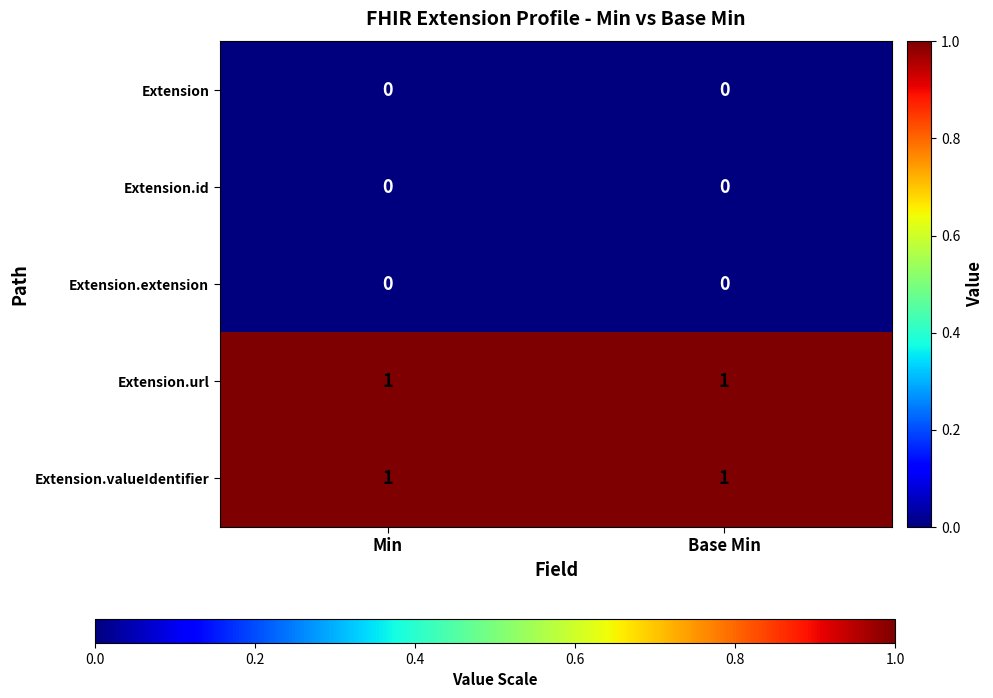

The Extension.valueIdentifier series shows 0 at Min. True or false?

False